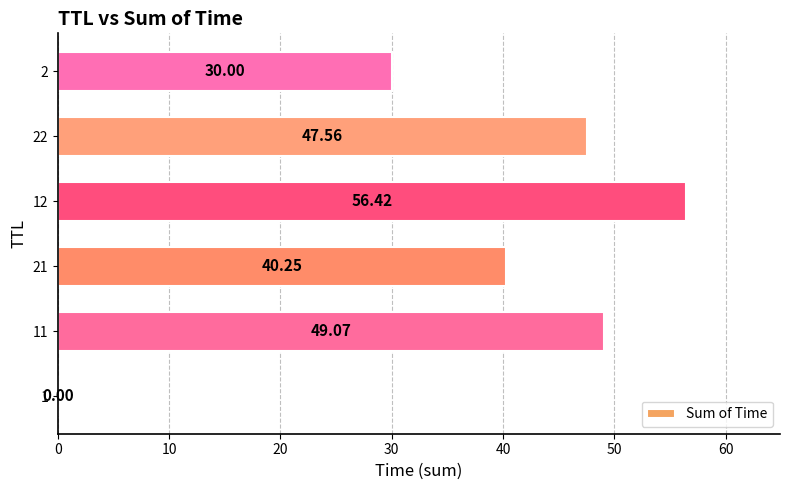

What is the change in value from 1 to 21?

+40.2